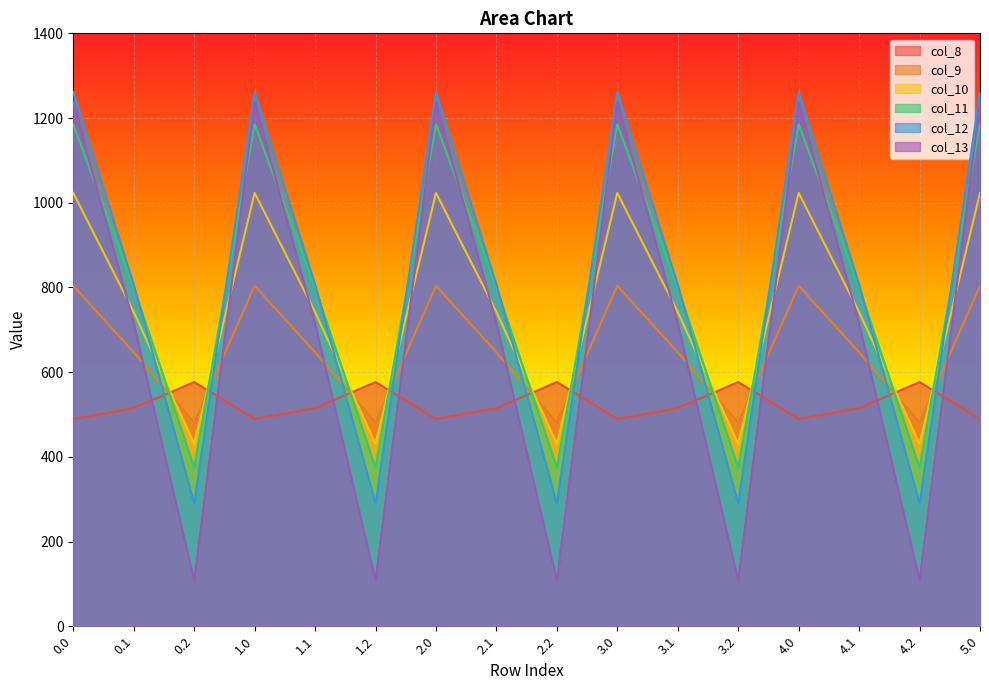

The value of col_12 at 5.0 is 1261.6. True or false?

True